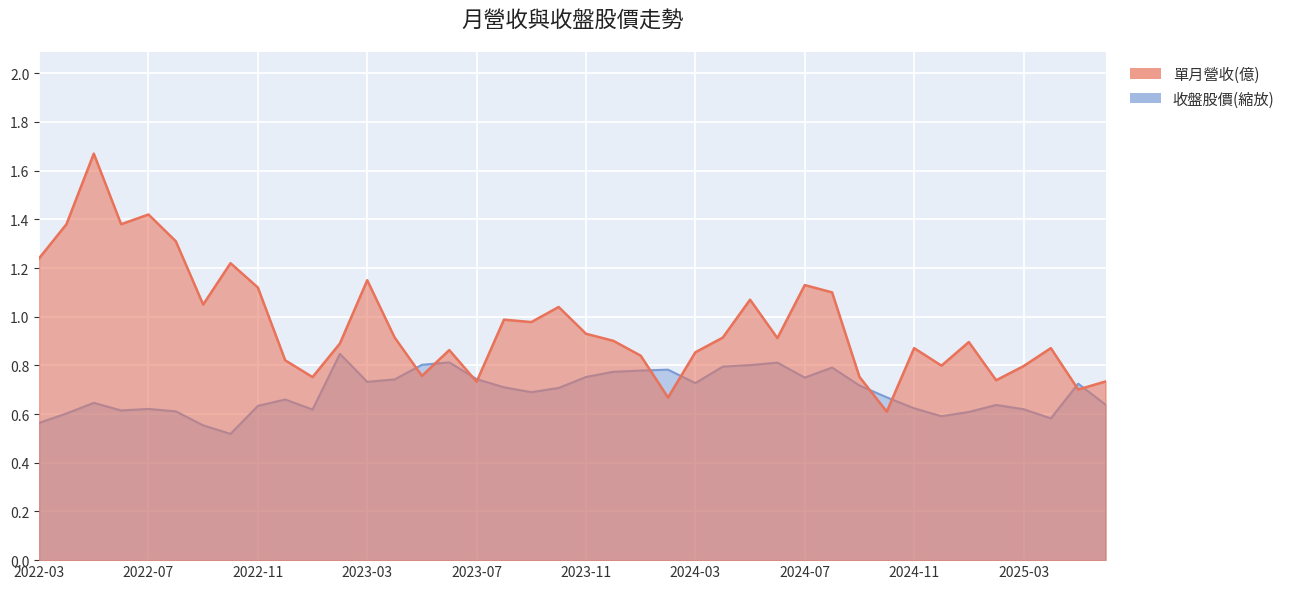

Which series has the largest total across all categories?

單月營收(億)